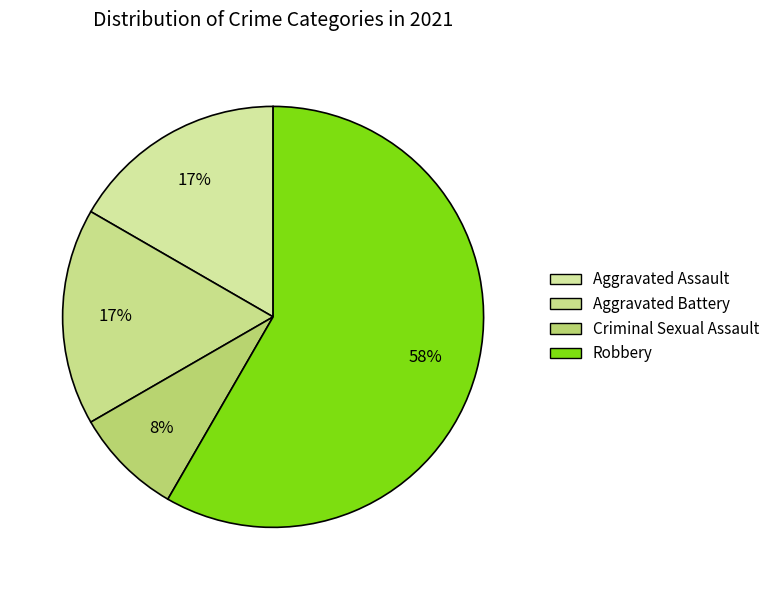

How many segments does this pie chart have?

4